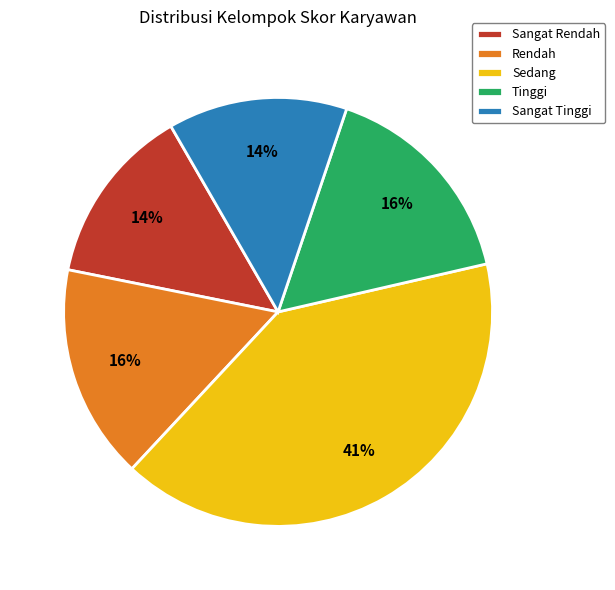

Is there any slice that represents more than half of the pie?

No